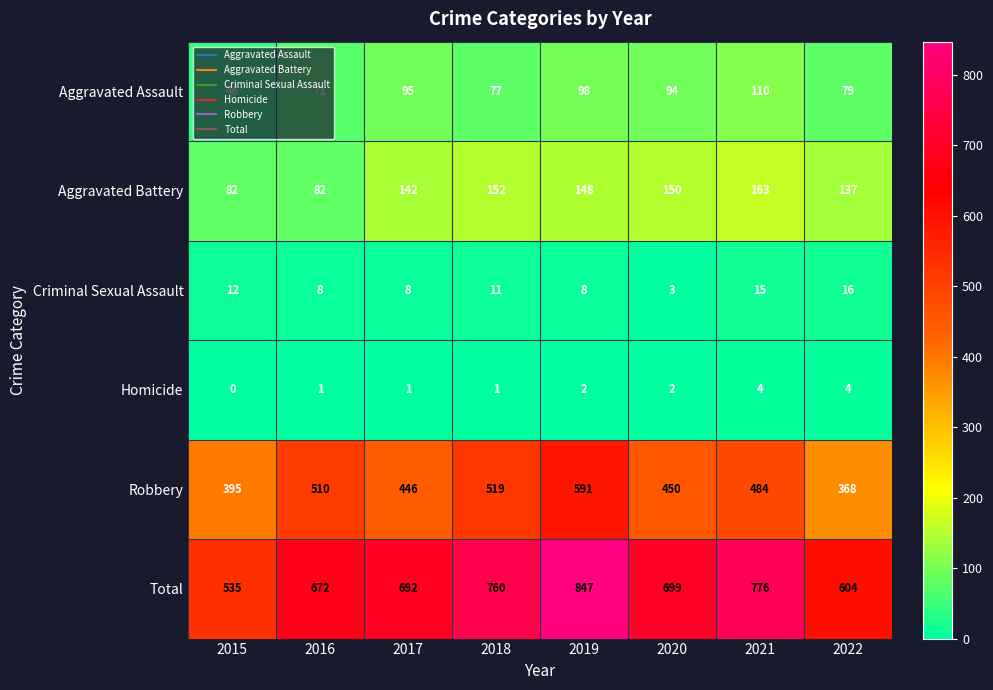

What is the difference between the highest and lowest values at 2021?

772